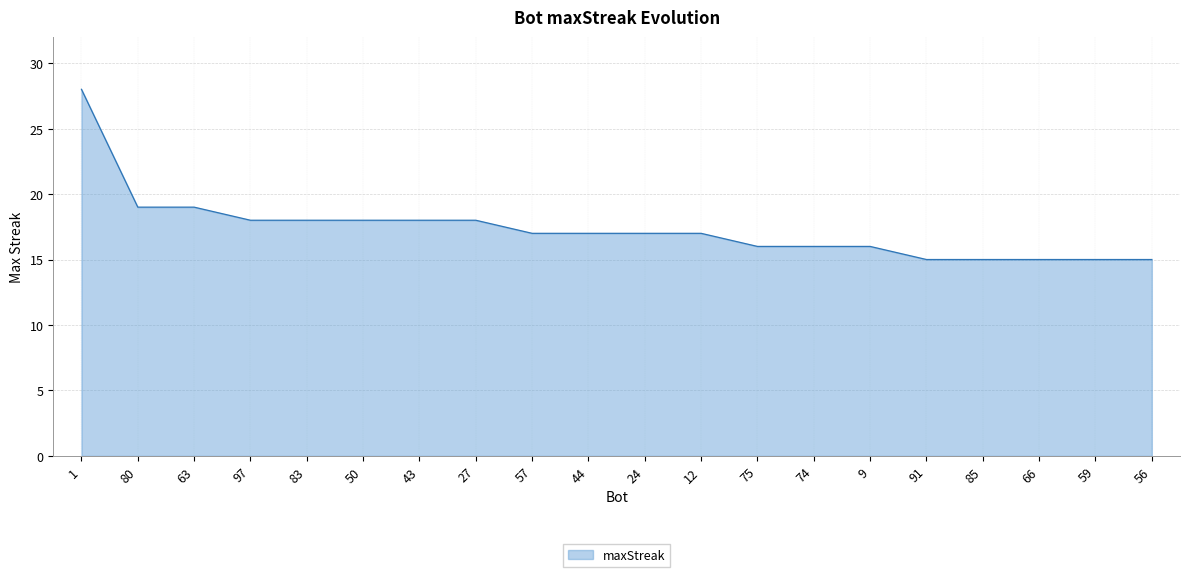

Read the value at 43.

18